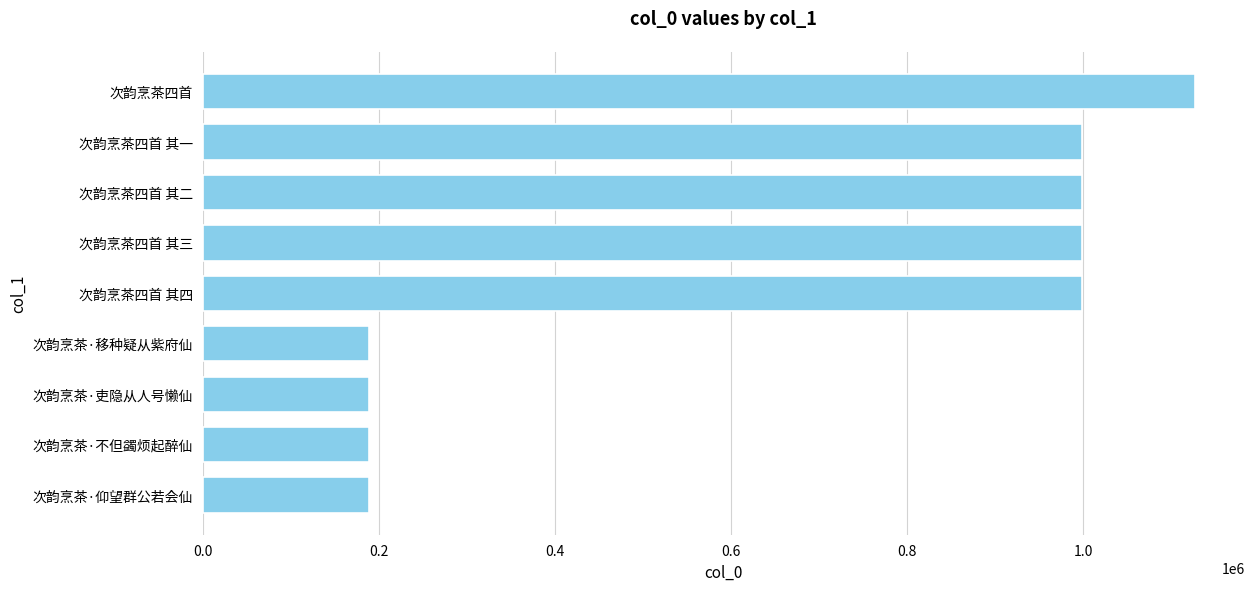

What is the sum of all values?

5876072